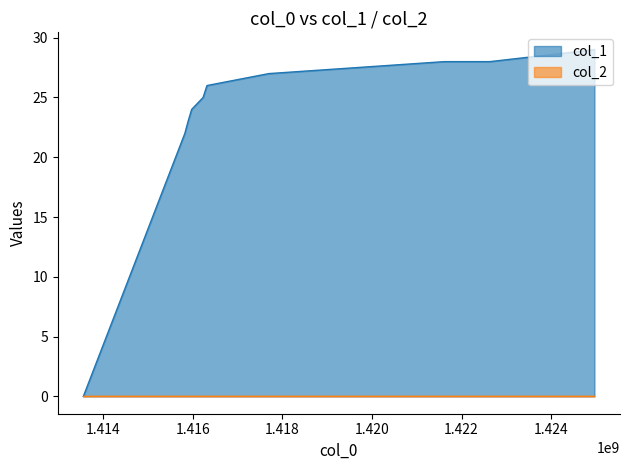

How many data points are above 26?

4